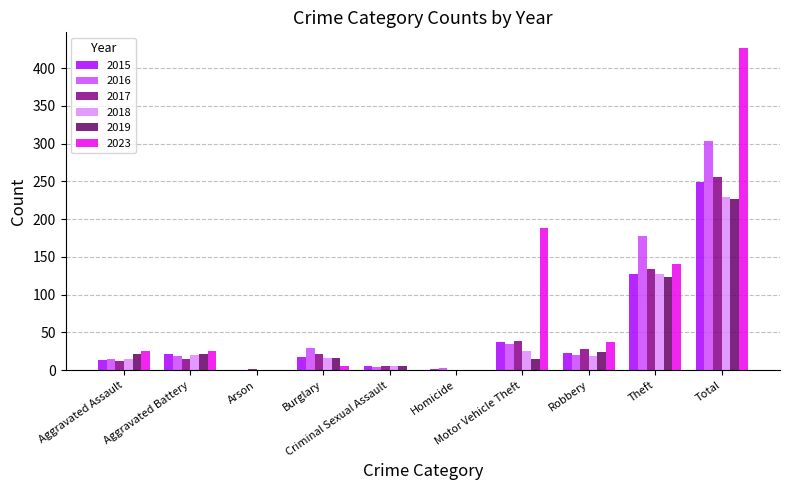

What is the sum of all 2018 values?

458